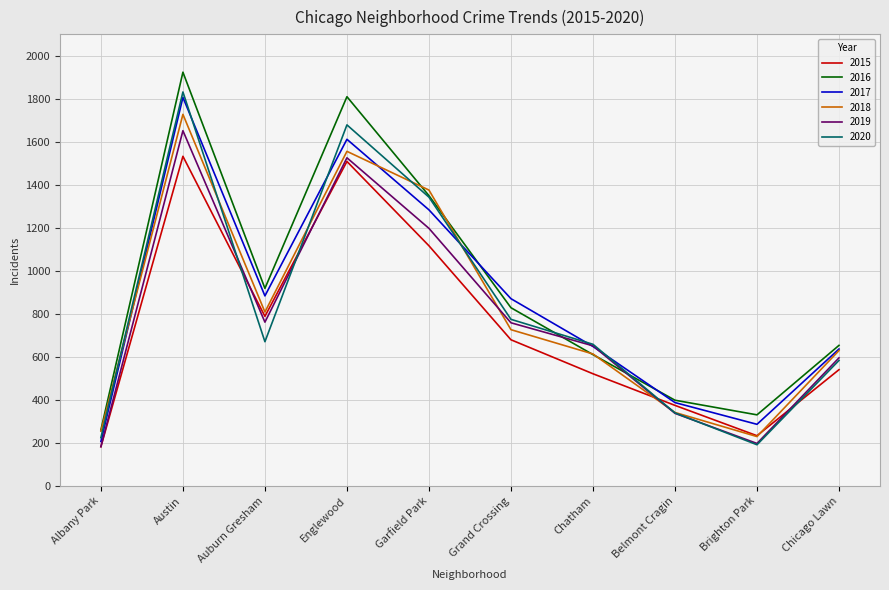

Is this an area chart (filled region under the line)?

No